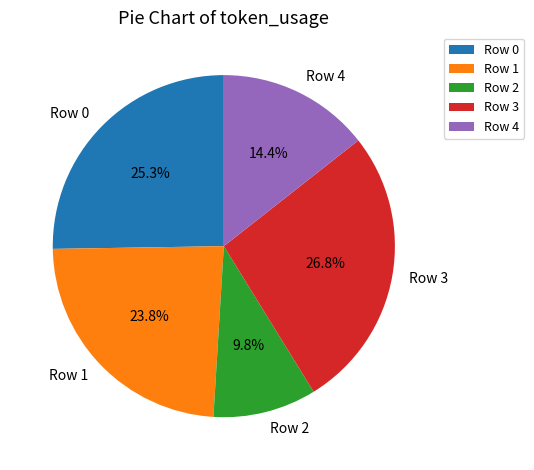

Is Row 3 the majority of the pie?

No